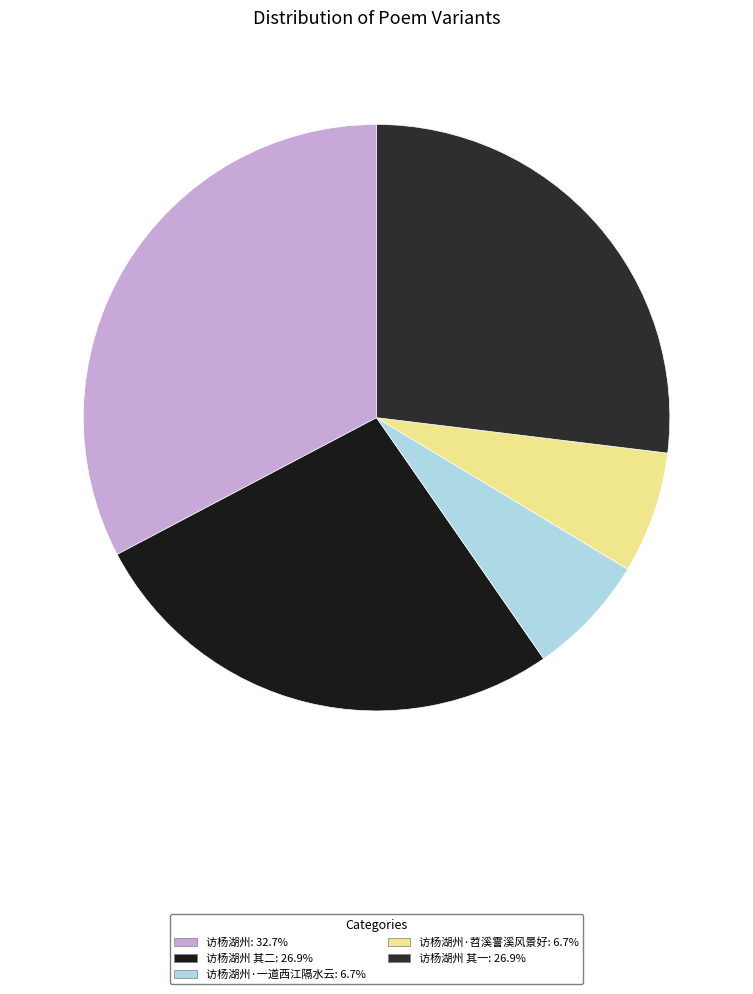

Count the number of slices in the pie.

5